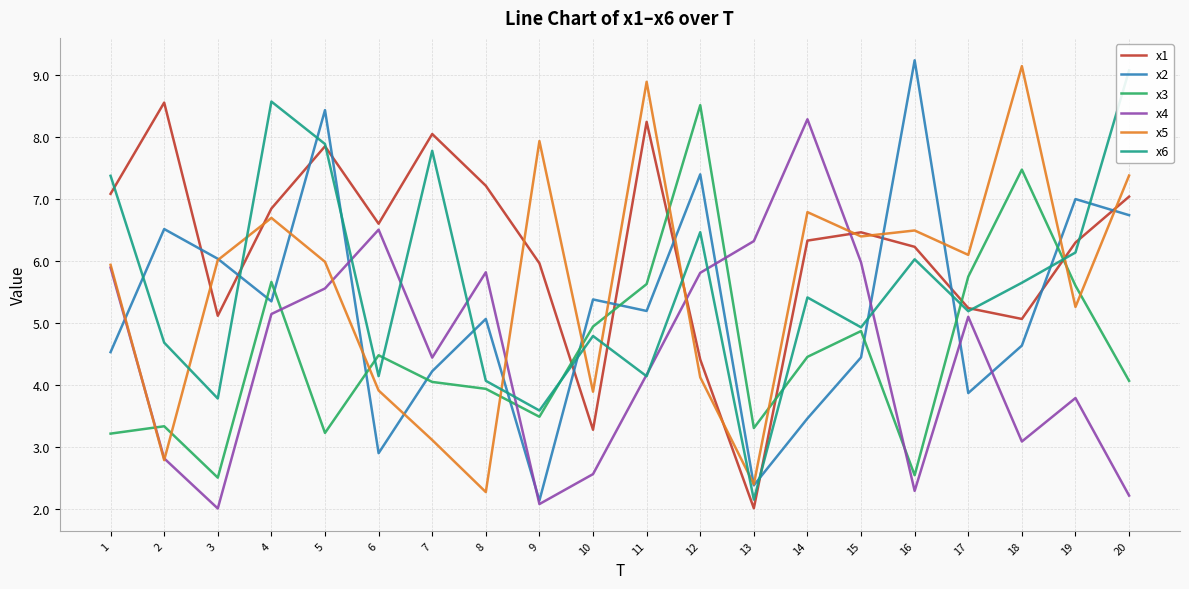

How many lines are shown in the chart?

6